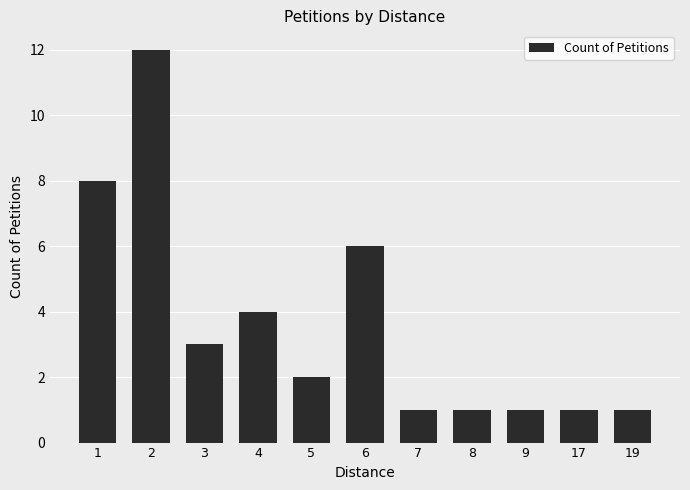

Reading left to right, transcribe all the data shown in this chart.

1=8	2=12	3=3	4=4	5=2	6=6	7=1	8=1	9=1	17=1	19=1